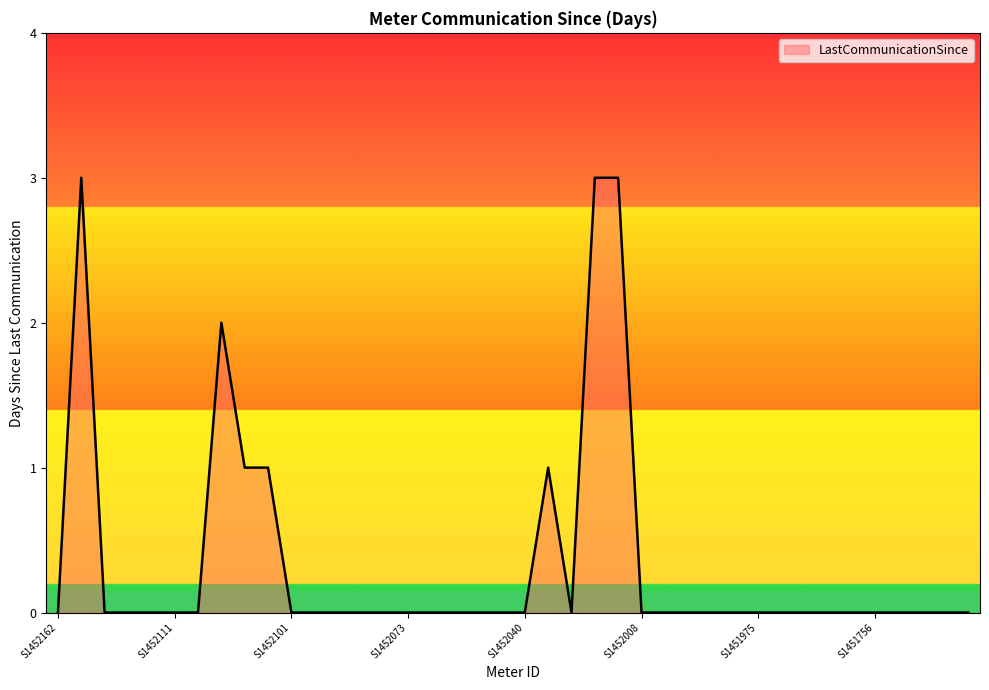

What is the greatest value displayed?

3